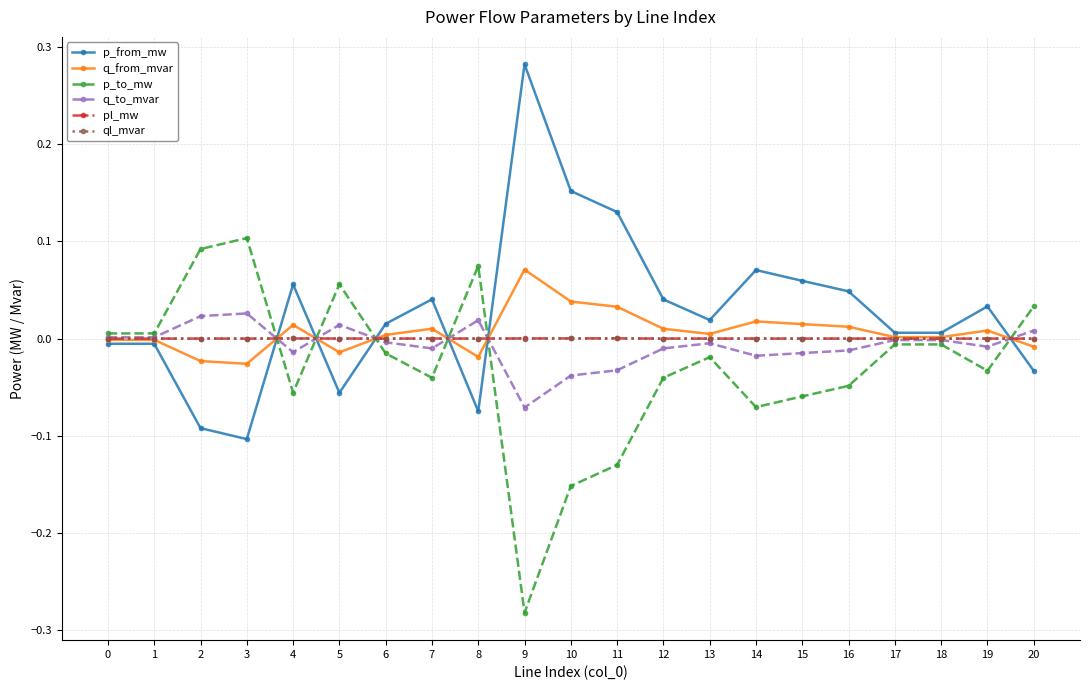

How many lines are shown in the chart?

6